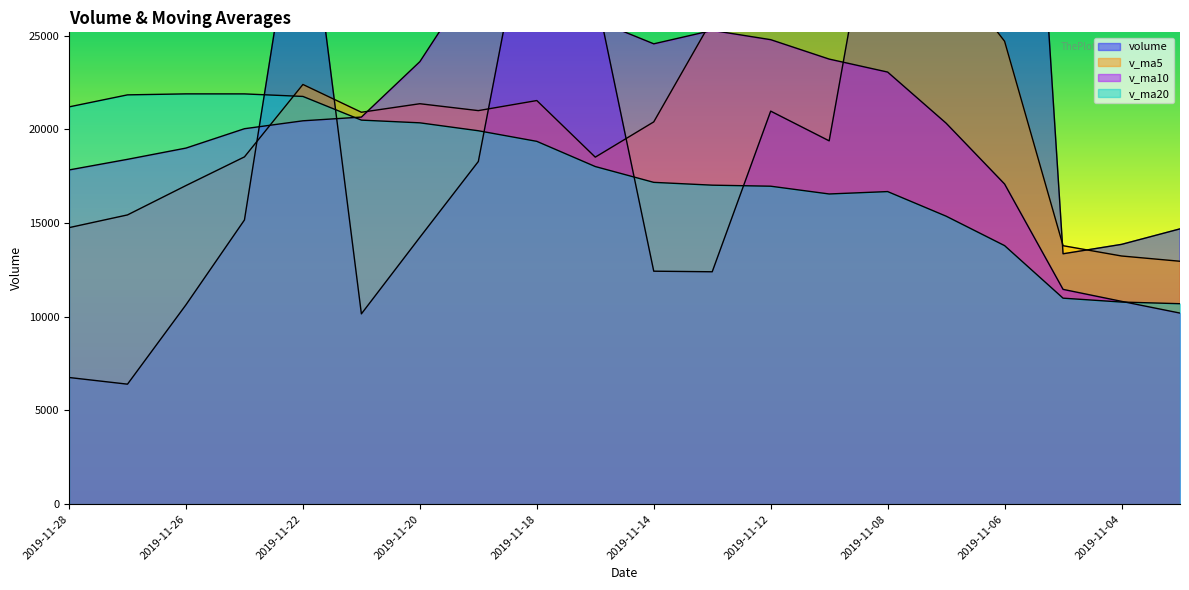

How many data points in v_ma10 are less than 20661?

10